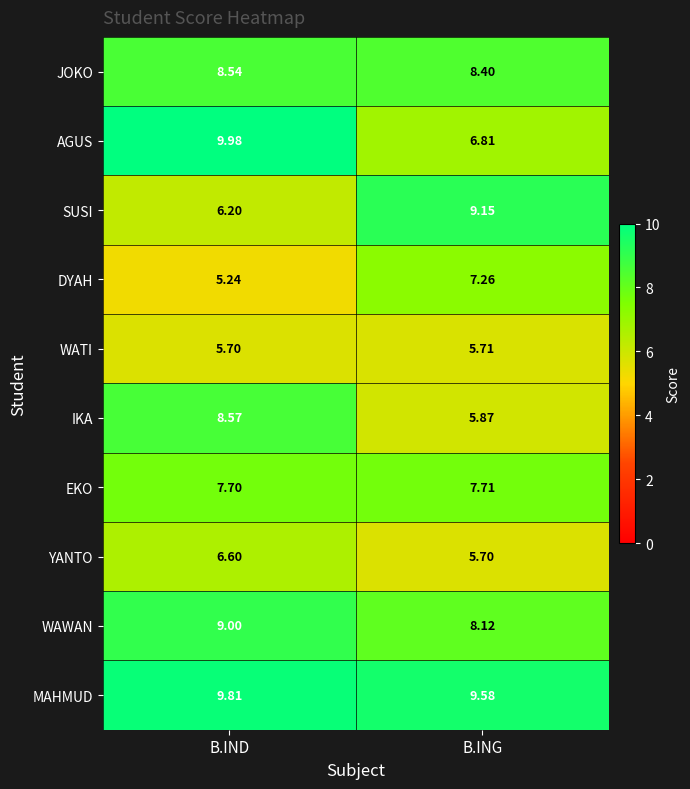

Which category has the highest value in the WAWAN series?

B.IND